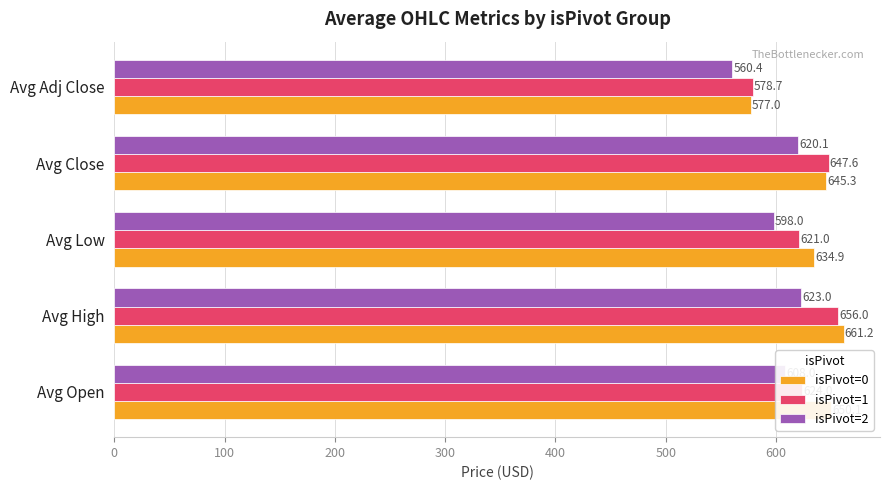

At which category is the sum across all series the highest?

Avg High